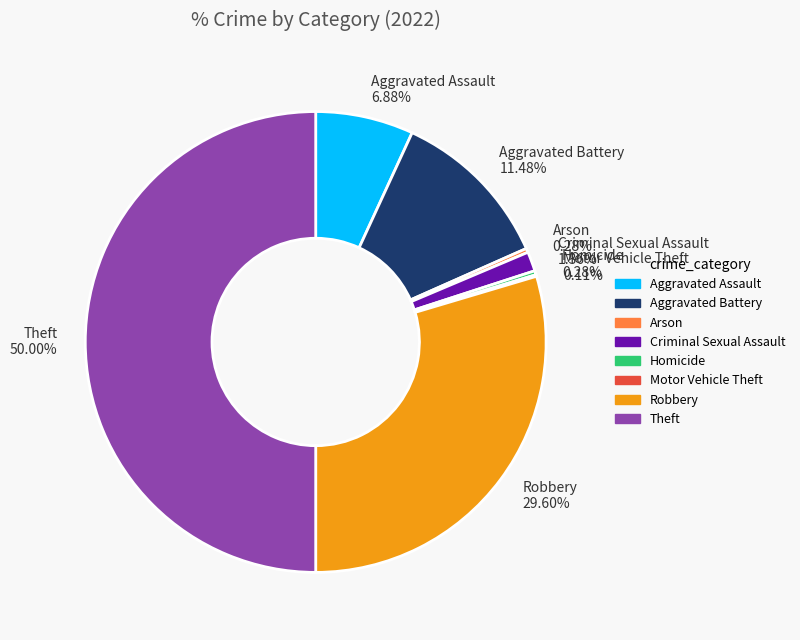

To the nearest percent, what is the combined percentage of Aggravated Battery and Robbery?

41%